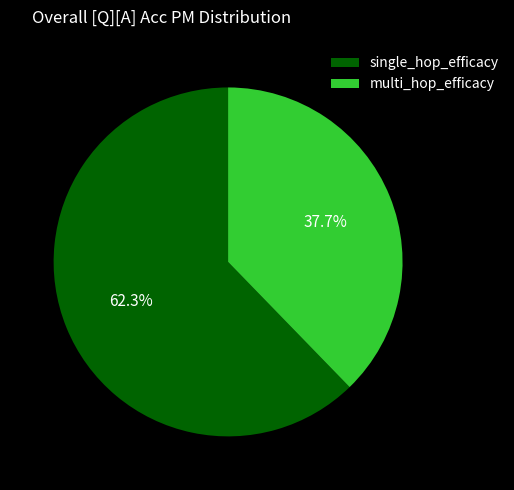

Count the number of slices in the pie.

2